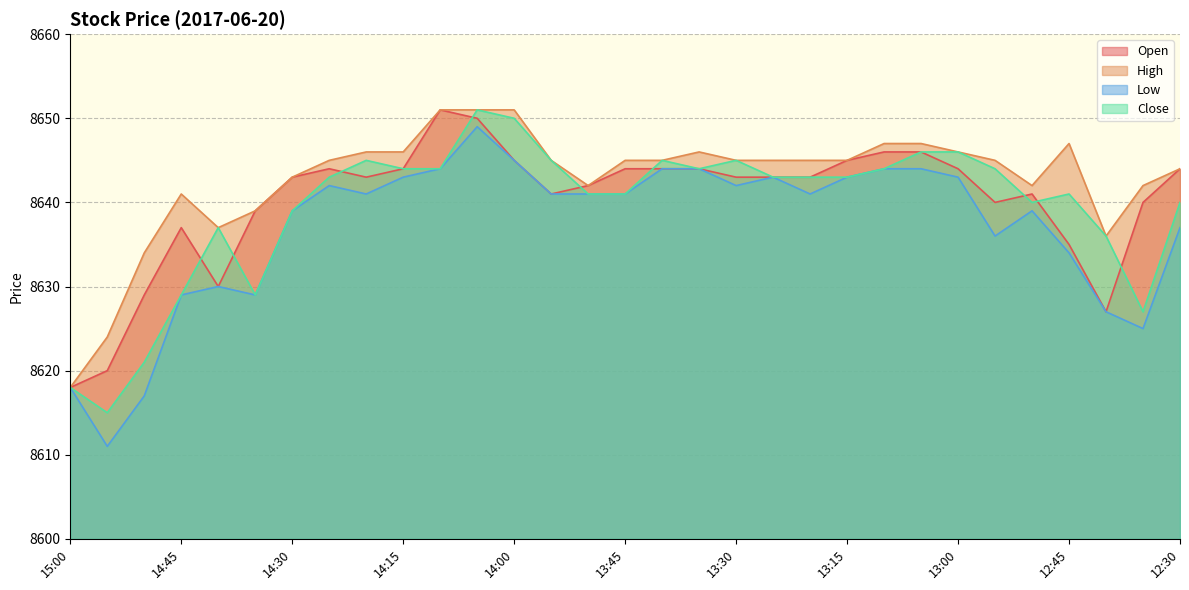

What is the difference between the nl values at 13:45 and 14:00?

1